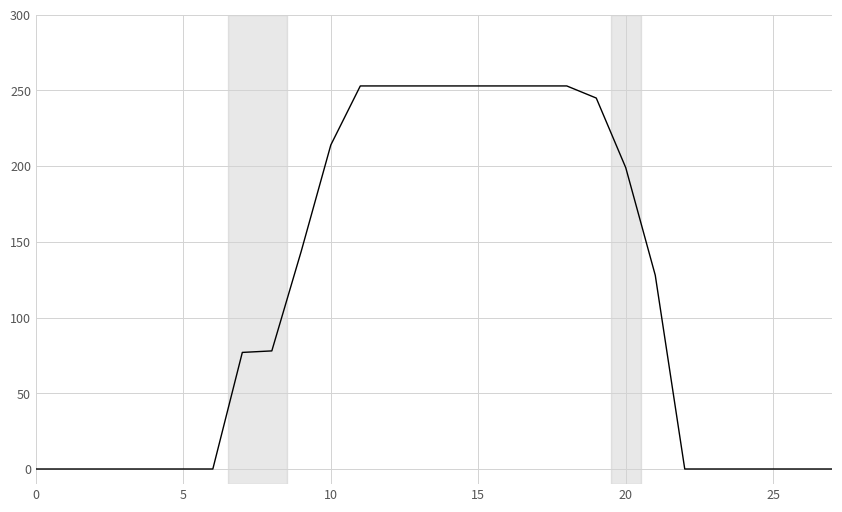

What is the greatest value displayed?

253